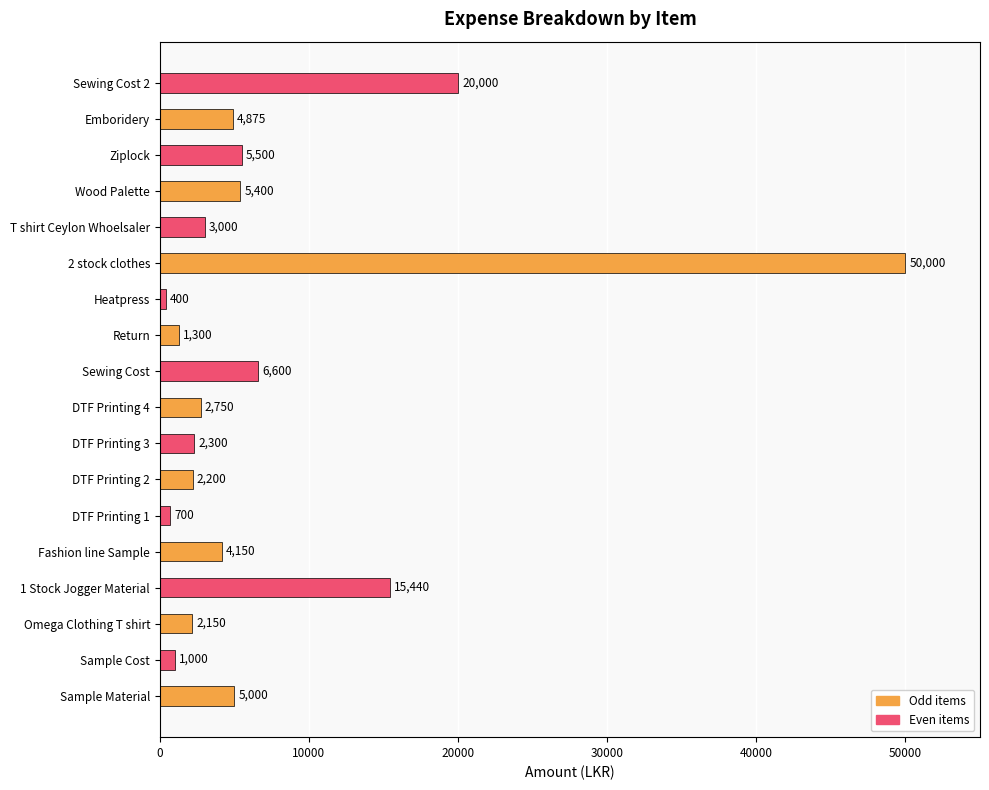

What is the change in value from Fashion line Sample to DTF Printing 2?

-1950